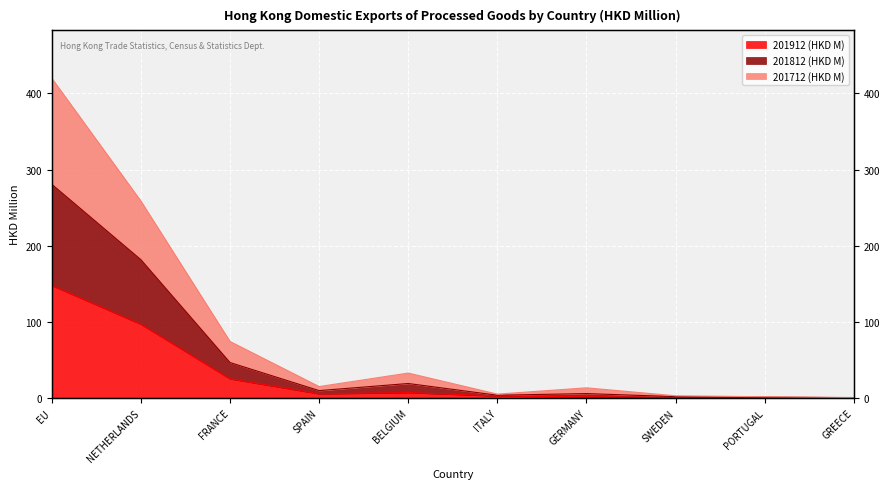

Rank the categories by 201912 (HKD M) value from highest to lowest.

EU, NETHERLANDS, FRANCE, BELGIUM, SPAIN, ITALY, GERMANY, SWEDEN, PORTUGAL, GREECE